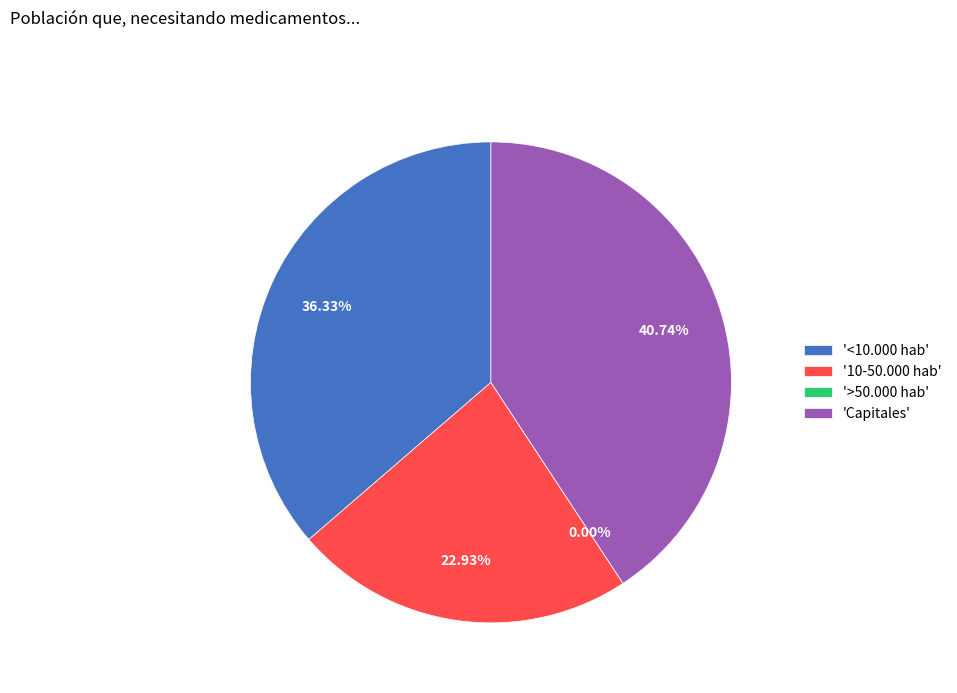

Does <10.000 hab account for over 50% of the chart?

No